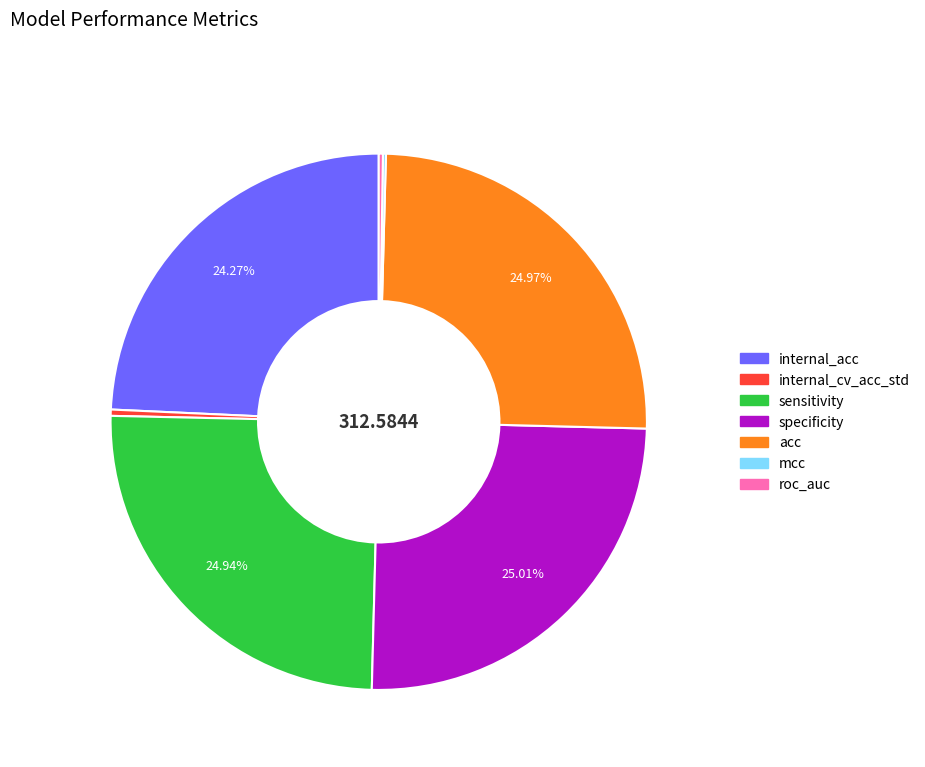

What is the ratio of the value at specificity to the value at internal_cv_acc_std?

66.3